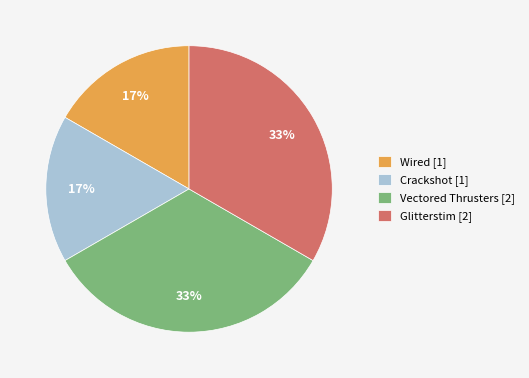

What is the ratio of the value at Wired [1] to the value at Glitterstim [2]?

0.5